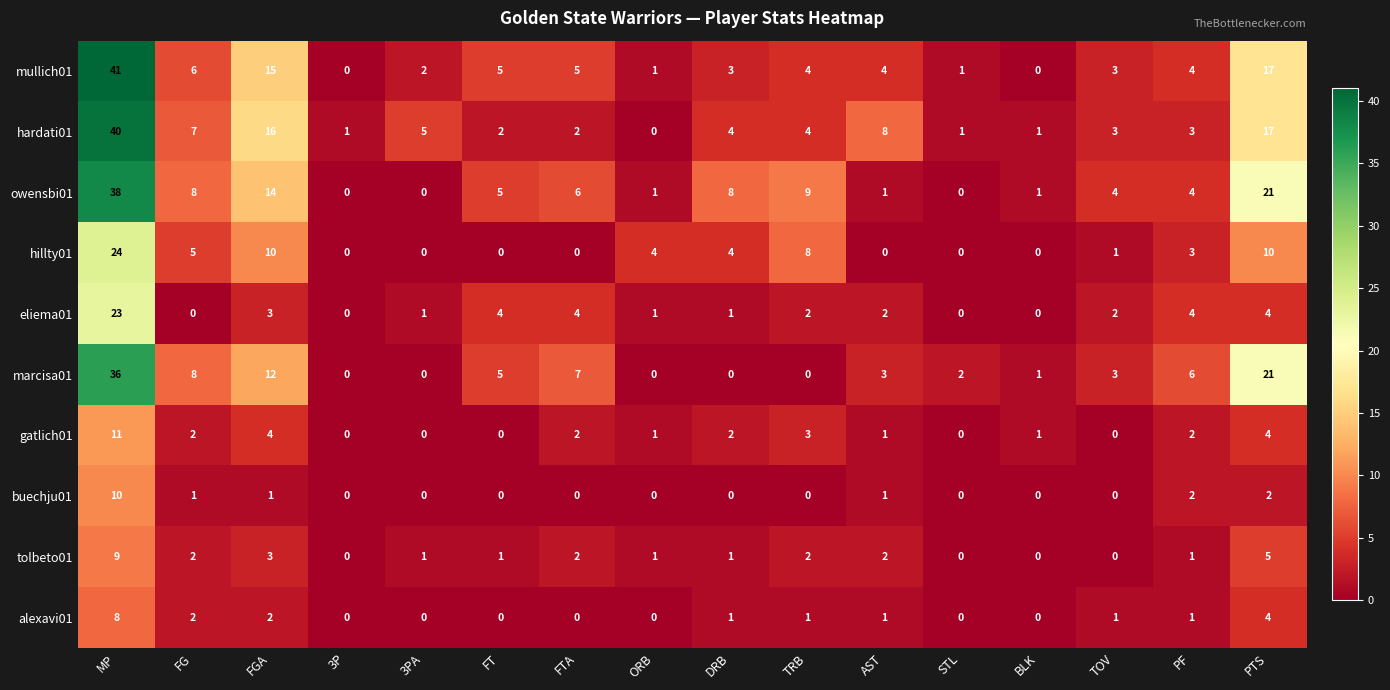

Which label corresponds to the largest value in the chart?

MP